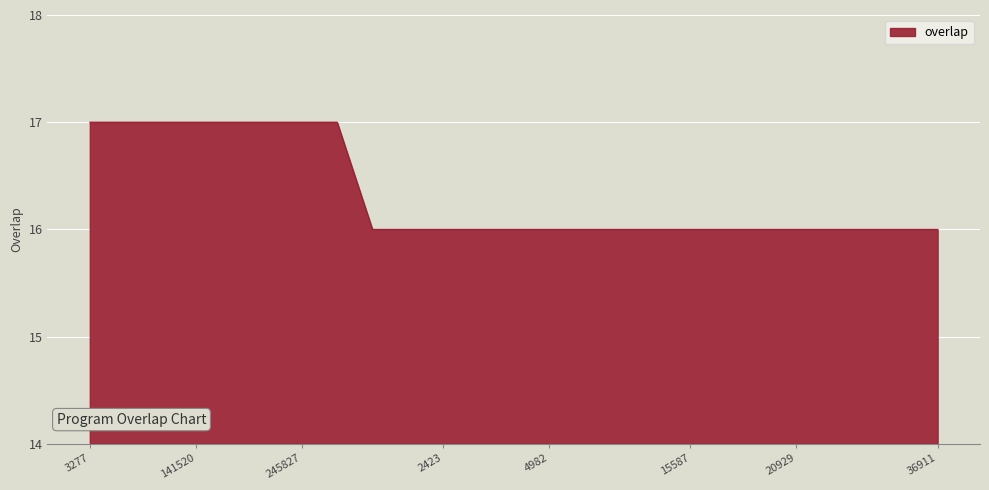

What is the greatest value displayed?

17